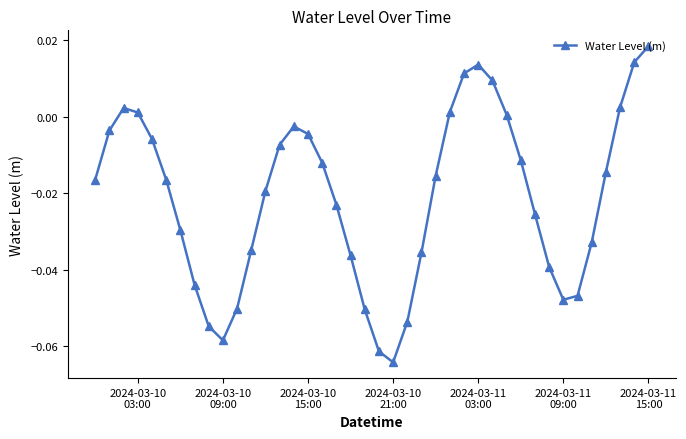

How many interior local valleys (lower than both neighbors) does the data have?

3